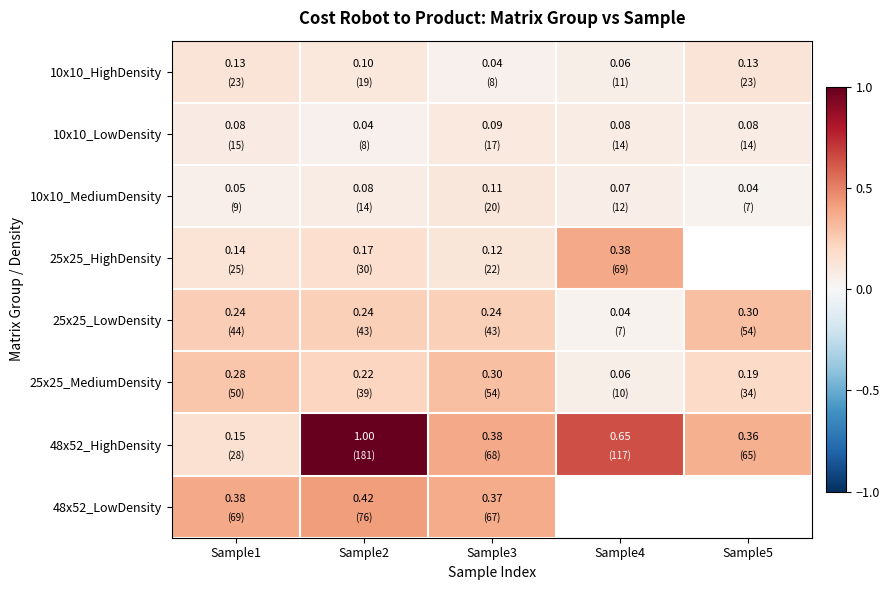

At how many categories does at least one series exceed 0?

5